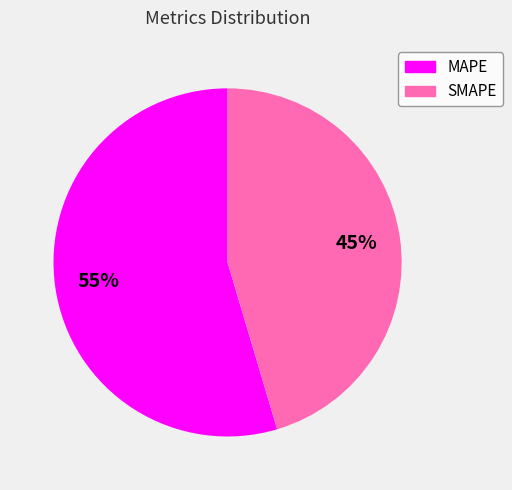

To the nearest percent, what percentage of the pie is SMAPE?

45%